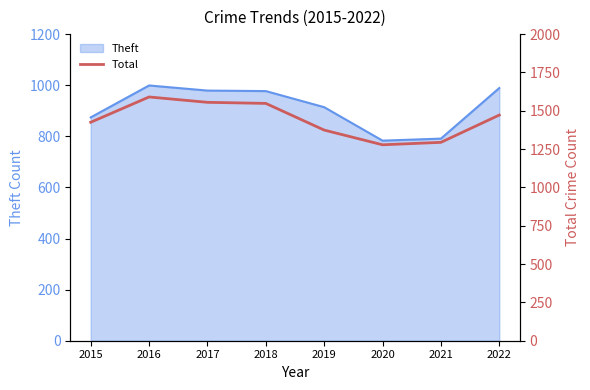

Where is Theft nearest to the value 891?

2015